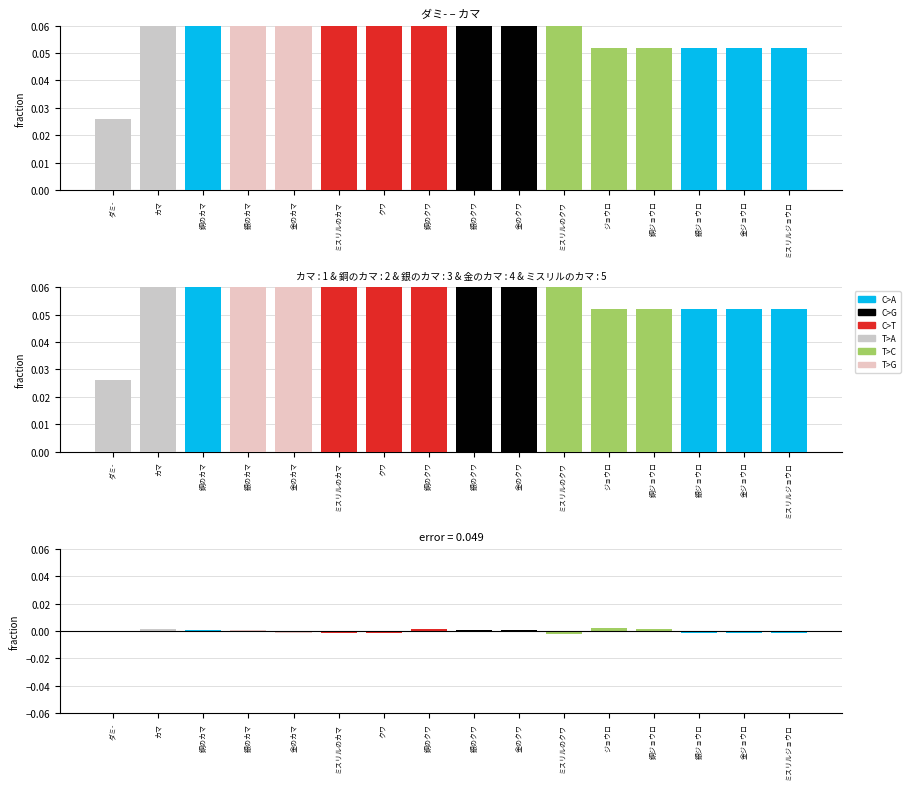

What is the label of the 9th bar from the right?

銅のクワ